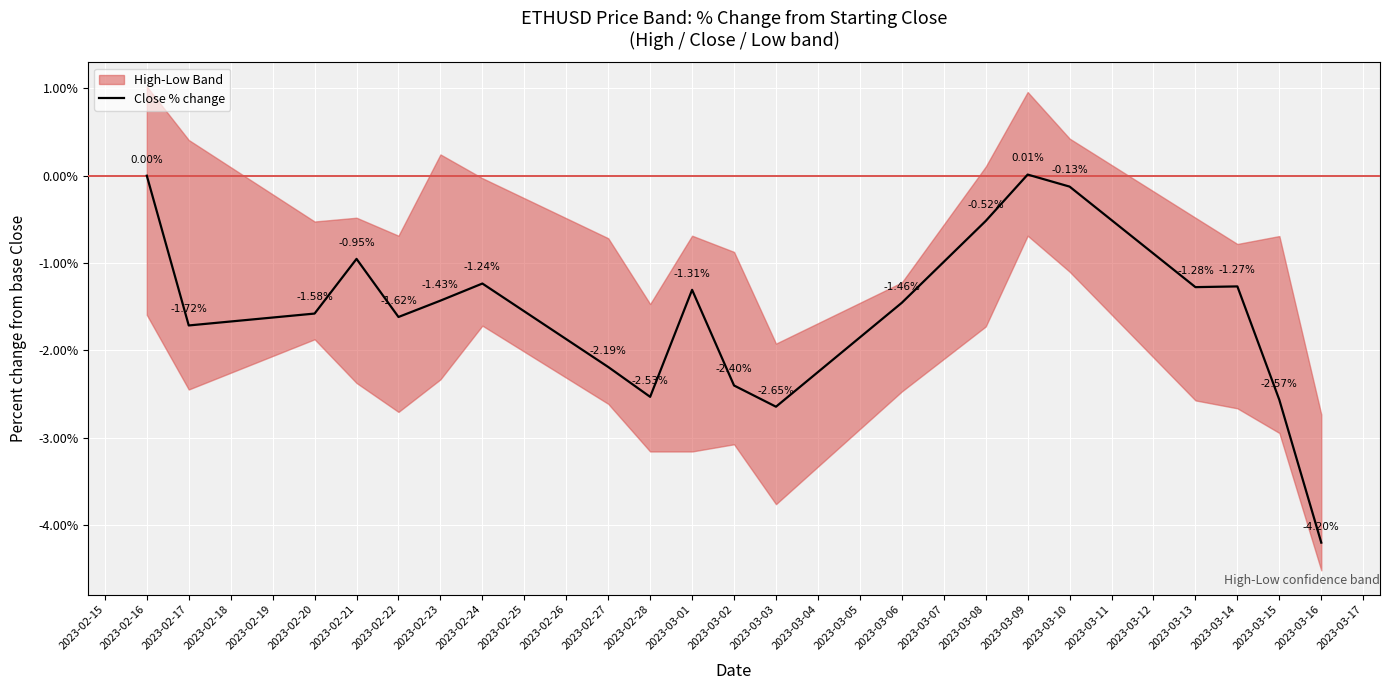

Is this an area chart (filled region under the line)?

No